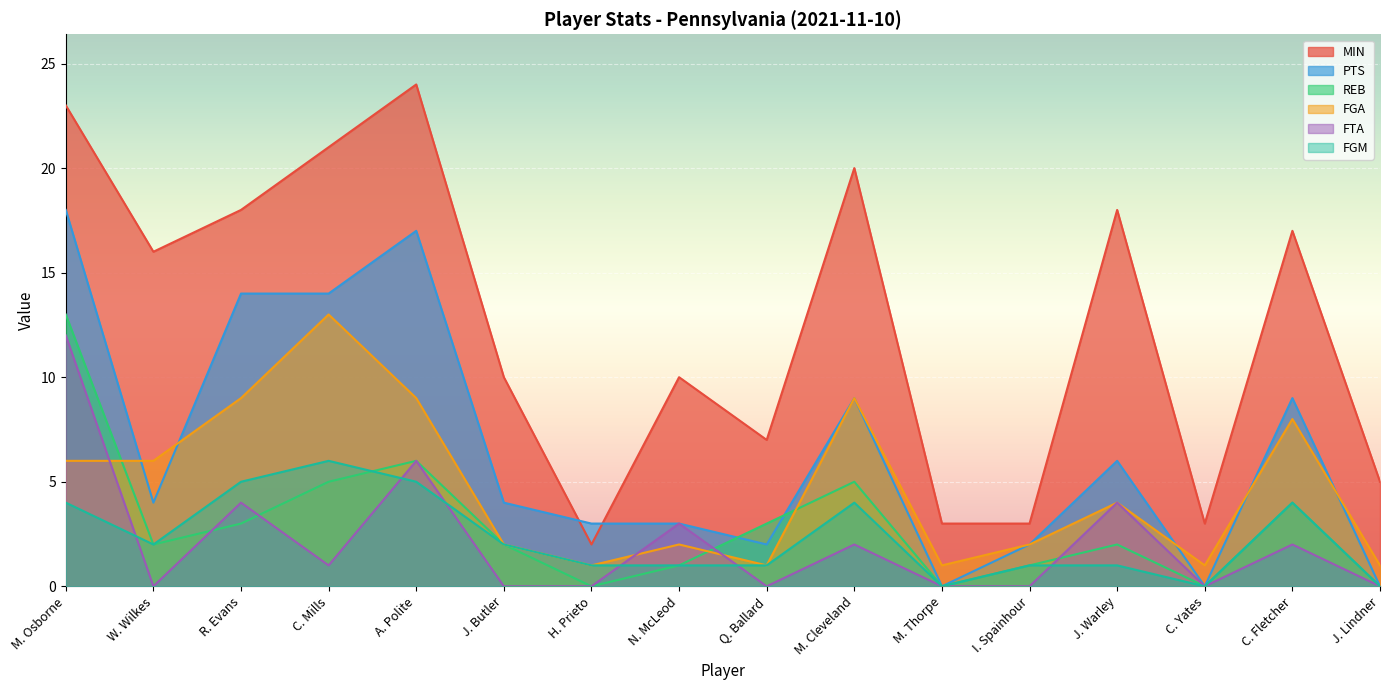

What is the spread (max minus min) of values at A. Polite?

19